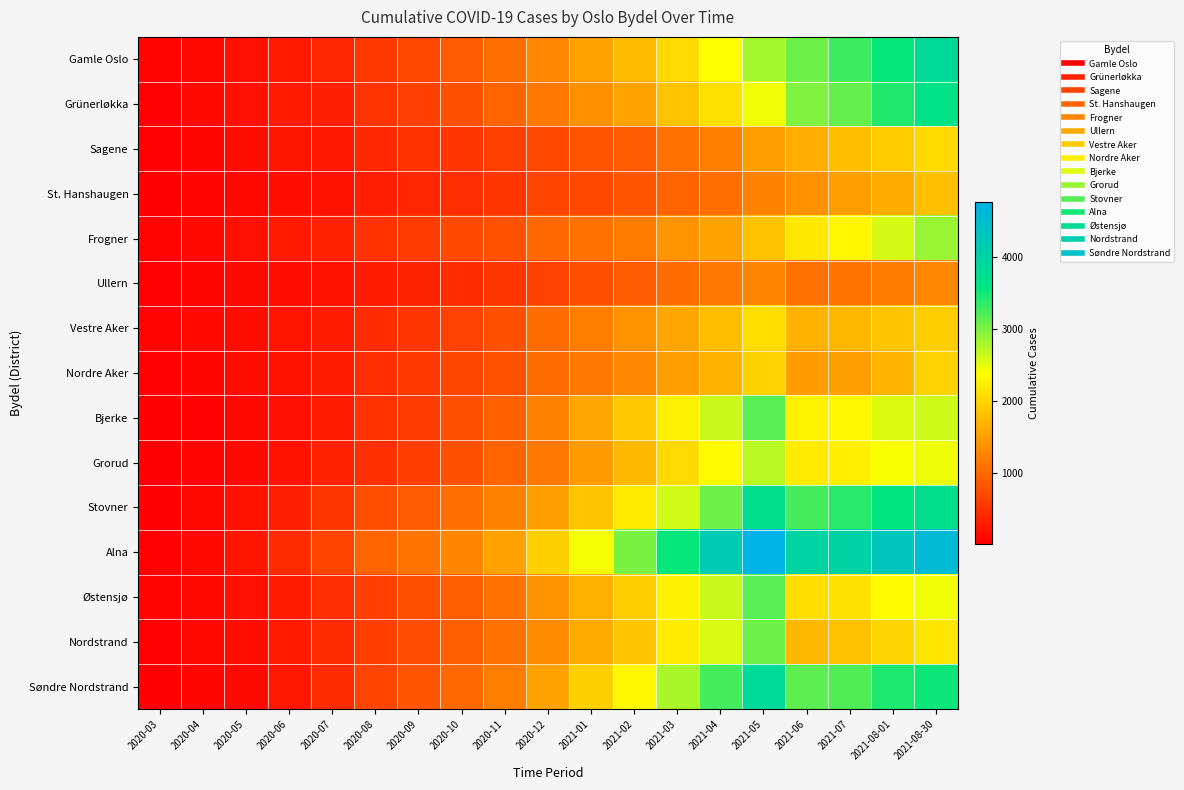

Between 2020-09 and 2021-02, which series saw the biggest shift?

Alna